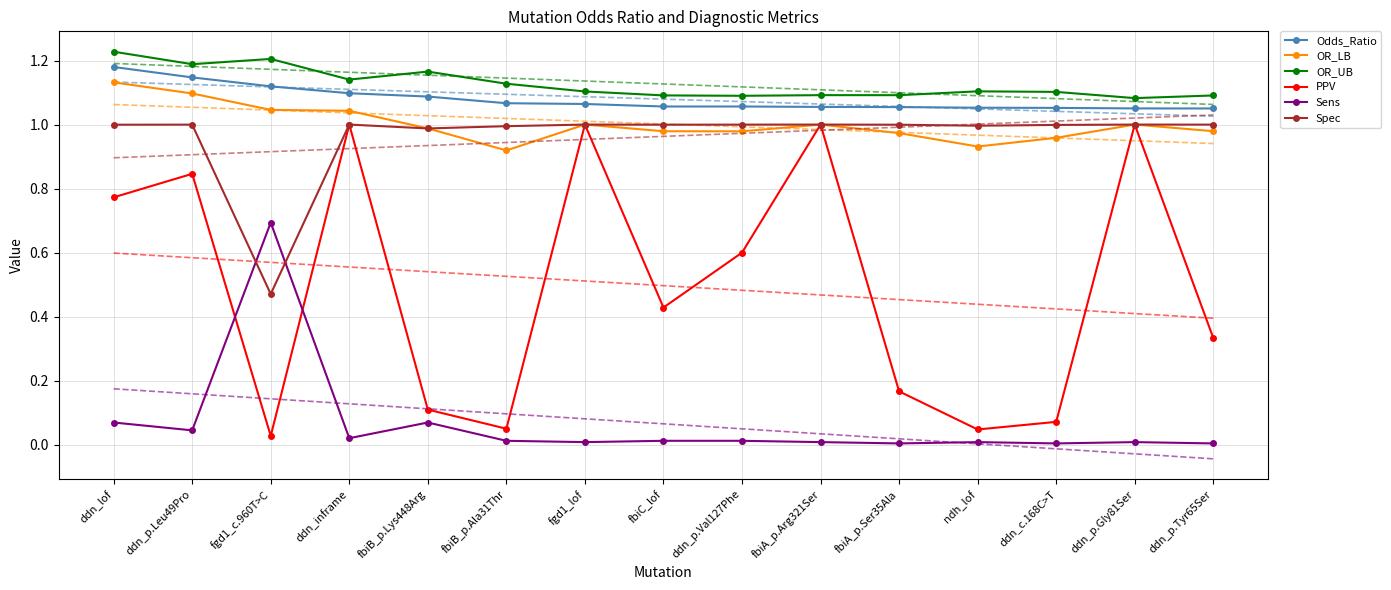

The Odds_Ratio series shows 0.2 at ddn_inframe. True or false?

False